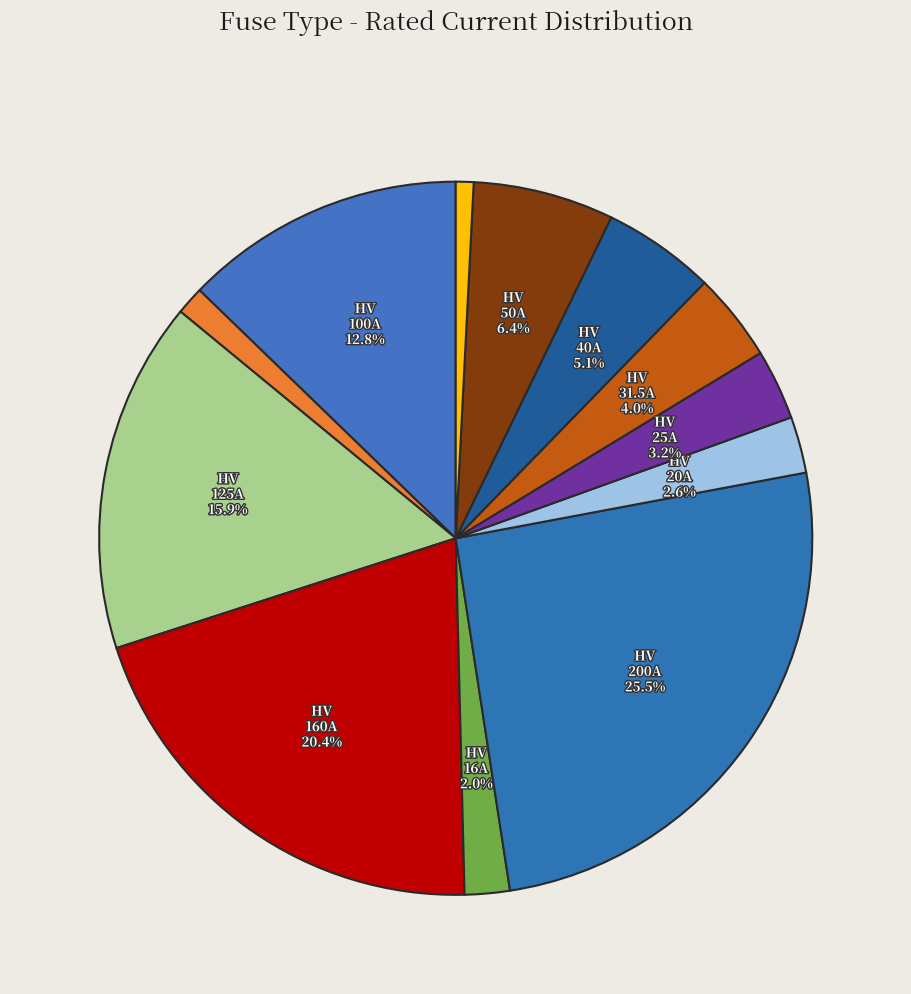

Which category has the smallest portion of the pie?

HV 6.3A